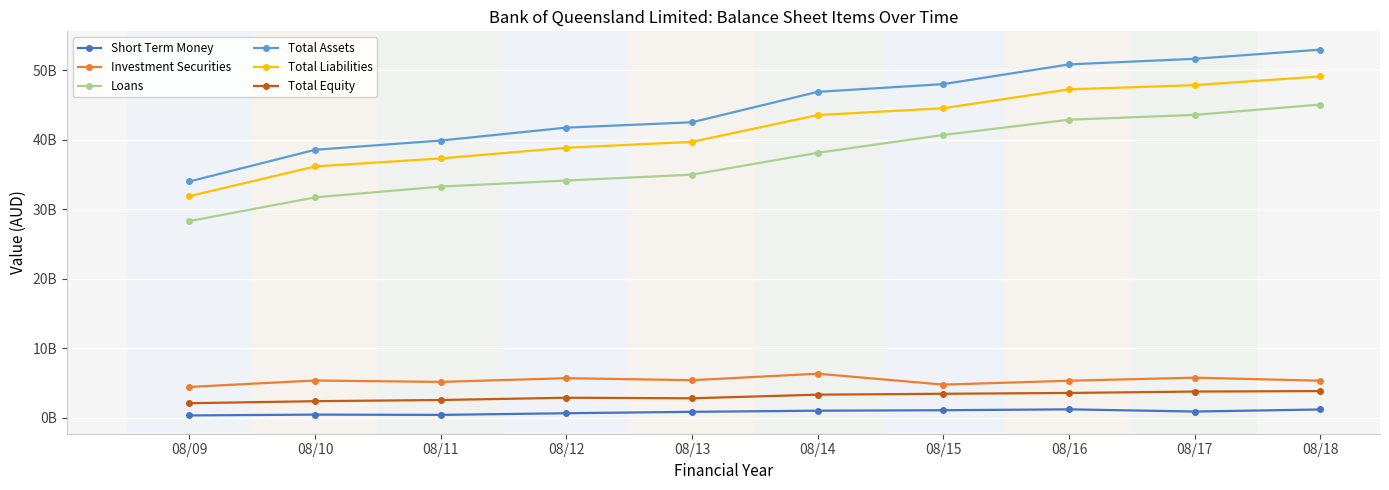

Where is Loans nearest to the value 36694400000?

08/14